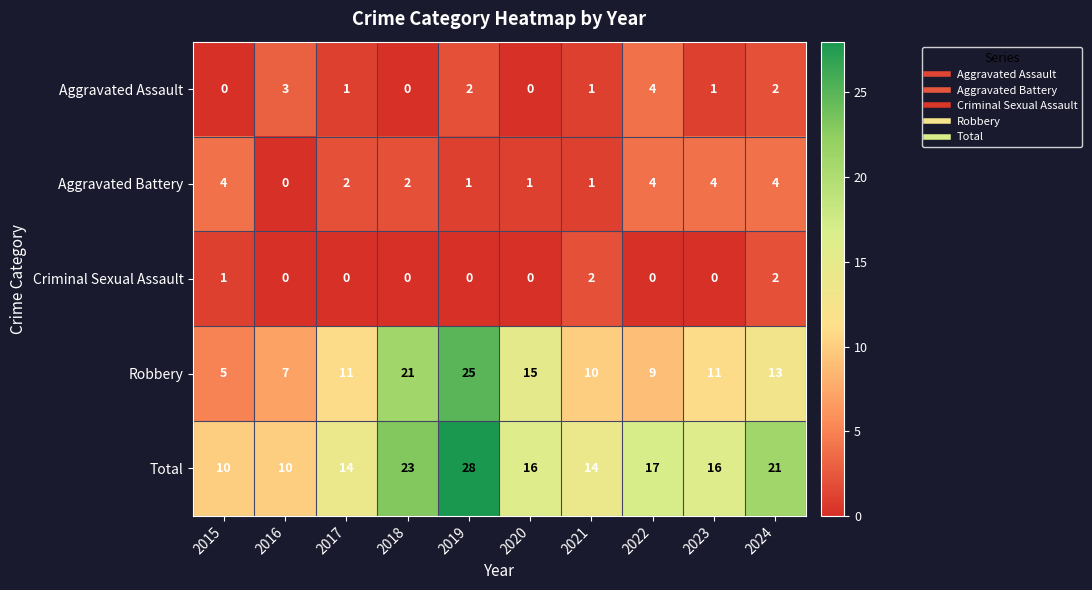

What is the difference between the second highest and second lowest values in the Aggravated Assault series?

3